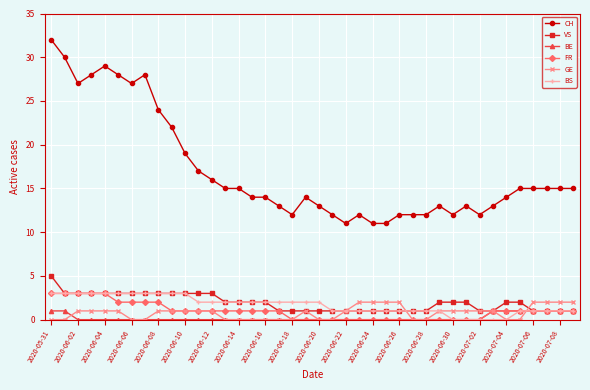

Reading right to left, what are all the values shown in this chart?

CH: 15	15	15	15	15	14	13	12	13	12	13	12	12	12	11	11	12	11	12	13	14	12	13	14	14	15	15	16	17	19	22	24	28	27	28	29	28	27	30	32
VS: 1	1	1	1	2	2	1	1	2	2	2	1	1	1	1	1	1	1	1	1	1	1	1	2	2	2	2	3	3	3	3	3	3	3	3	3	3	3	3	5
BE: 1	1	1	1	1	1	1	0	0	0	0	0	0	0	0	0	0	0	0	0	0	0	0	0	0	0	0	0	0	0	0	0	0	0	0	0	0	0	1	1
FR: 1	1	1	1	1	1	1	0	0	0	0	0	0	0	0	0	0	0	0	0	0	0	1	1	1	1	1	1	1	1	1	2	2	2	2	3	3	3	3	3
GE: 2	2	2	2	0	0	1	1	1	1	1	0	0	2	2	2	2	1	0	0	1	0	0	0	0	0	0	1	1	1	1	1	0	0	1	1	1	1	0	0
BS: 1	1	1	1	1	0	0	0	0	0	1	1	1	1	1	1	1	1	1	2	2	2	2	2	2	2	2	2	2	3	3	3	3	3	3	3	3	3	3	3